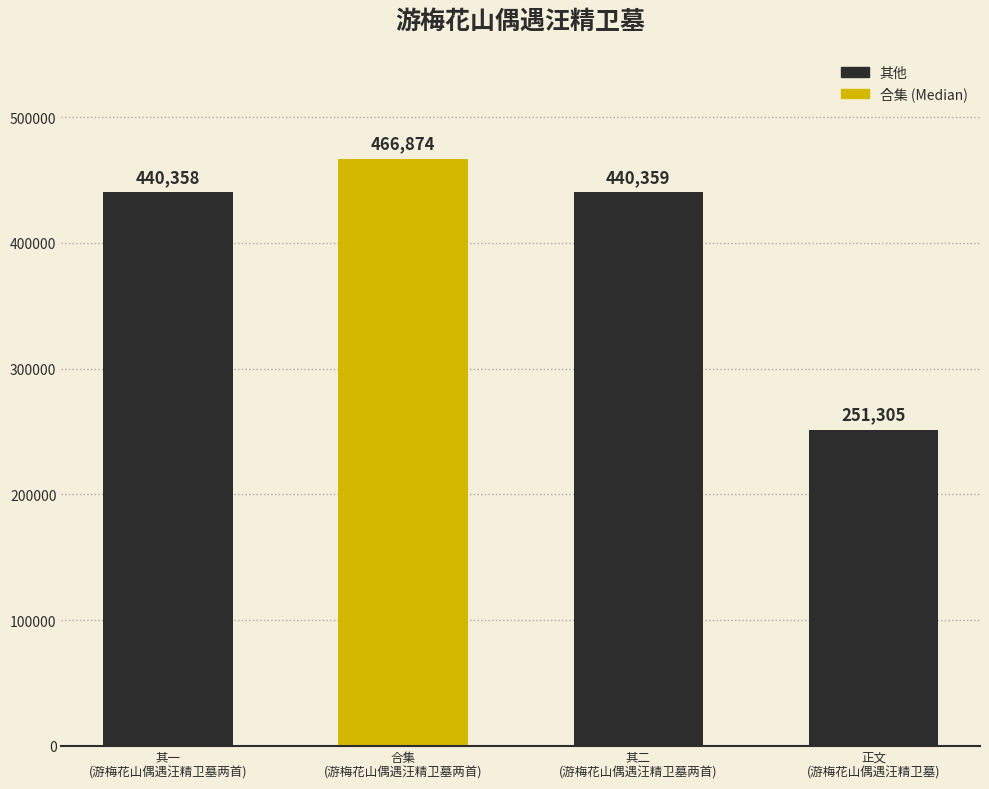

Between 其一
(游梅花山偶遇汪精卫墓两首) and 正文
(游梅花山偶遇汪精卫墓), which is larger?

其一
(游梅花山偶遇汪精卫墓两首)